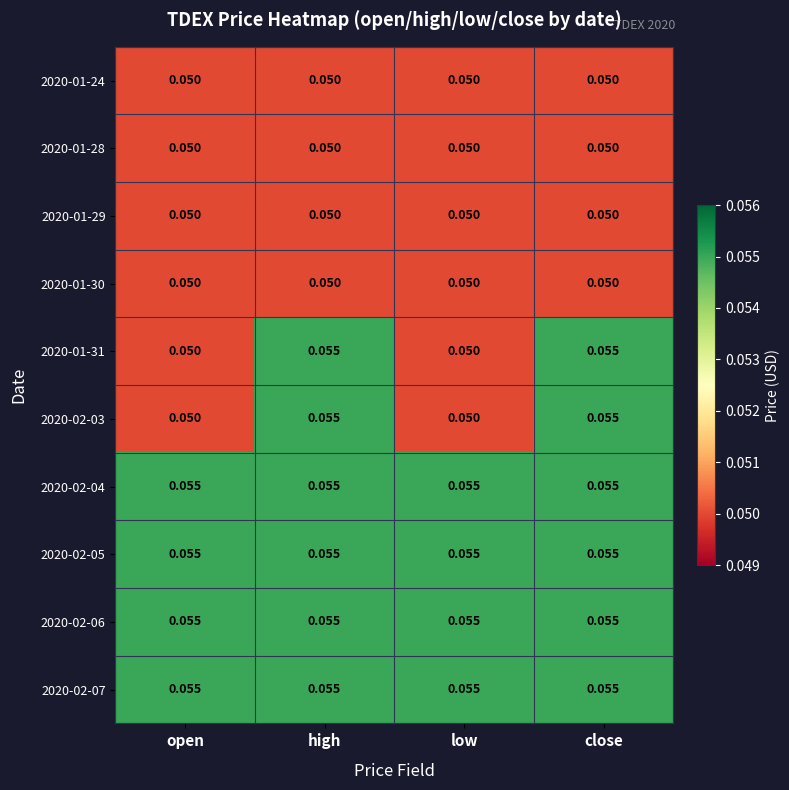

How many data points does each series have?

4